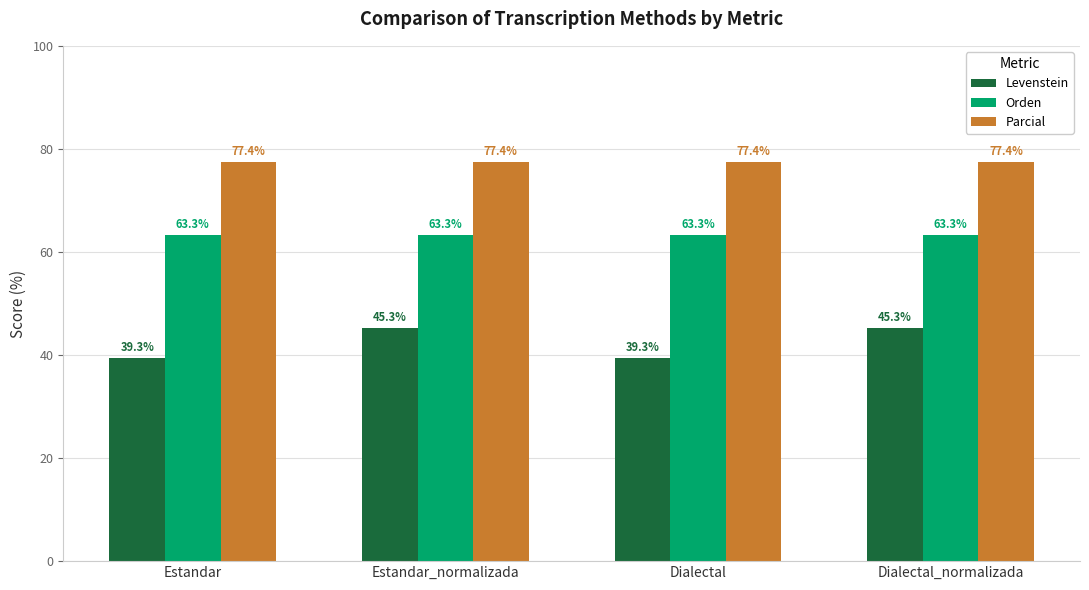

What is the value of the Levenstein bar at the 4th from the left?

45.3